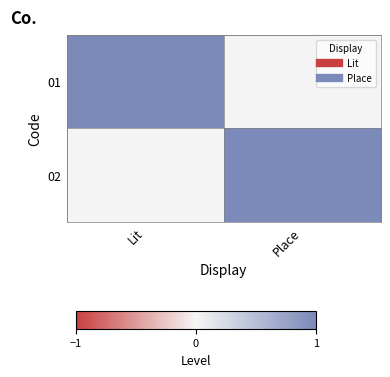

Reading left to right, what are all the values shown in this chart?

01: Lit=1	Place=0
02: Lit=0	Place=1